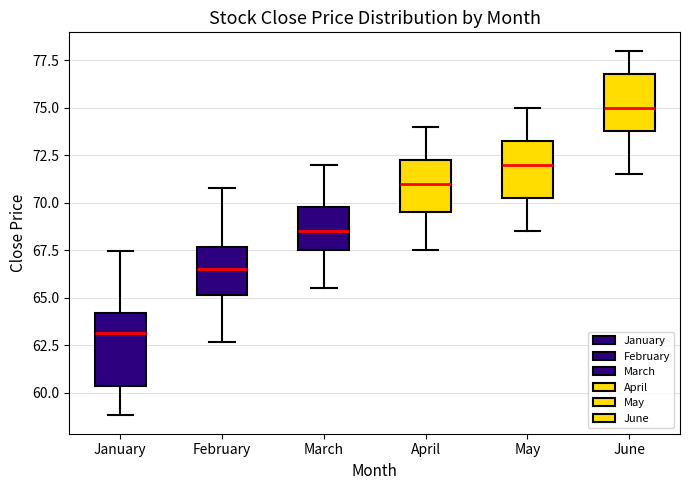

Reading left to right, transcribe this box plot: for each box, give where its median line is, the range the box spans, and where its two whiskers end, as read against the y-axis. The values are not printed on the chart, so give them approximately, as read against the axis.

January: median 63.0, box 60.5 to 64.0, whiskers 59.0 to 67.5
February: median 66.5, box 65.0 to 67.5, whiskers 62.5 to 71.0
March: median 68.5, box 67.5 to 70.0, whiskers 65.5 to 72.0
April: median 71.0, box 69.5 to 72.5, whiskers 67.5 to 74.0
May: median 72.0, box 70.5 to 73.5, whiskers 68.5 to 75.0
June: median 75.0, box 74.0 to 77.0, whiskers 71.5 to 78.0